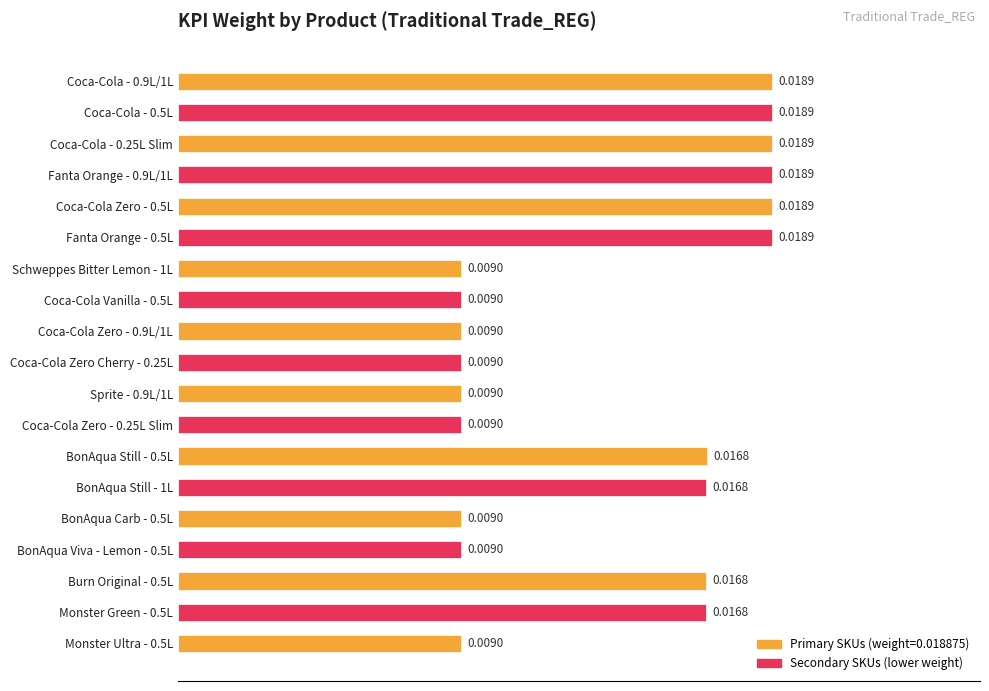

Does the chart contain stacked bars?

No